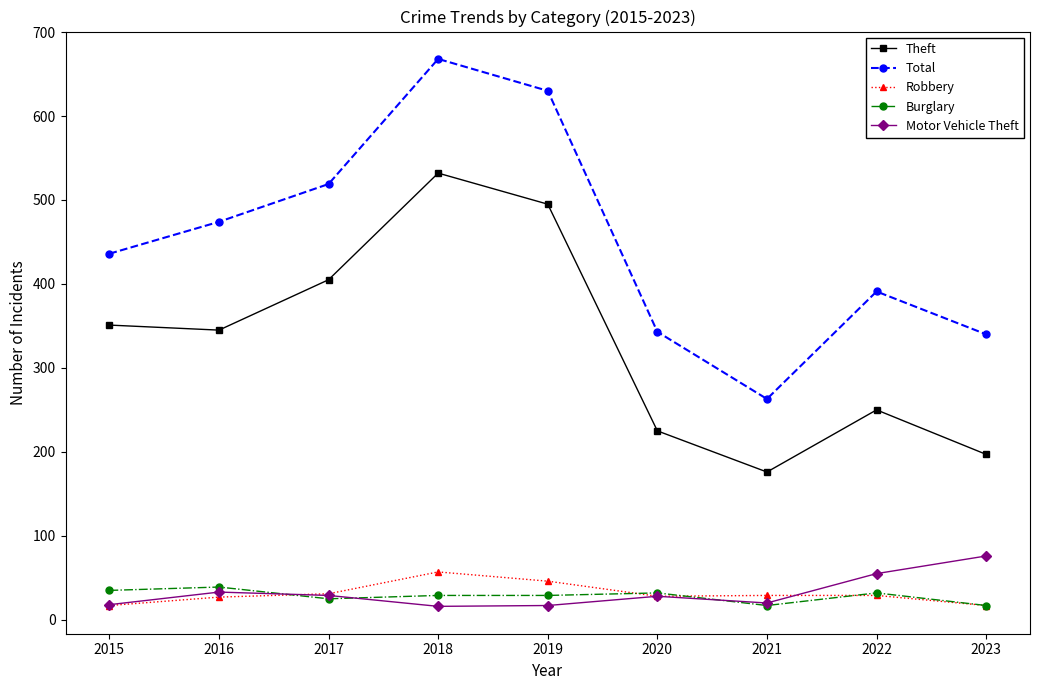

What is the highest value of the Theft series?

532